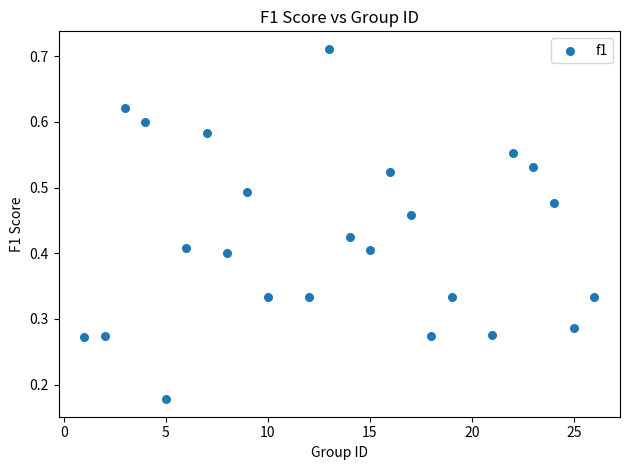

What is the range of X values (max minus min)?

25.0